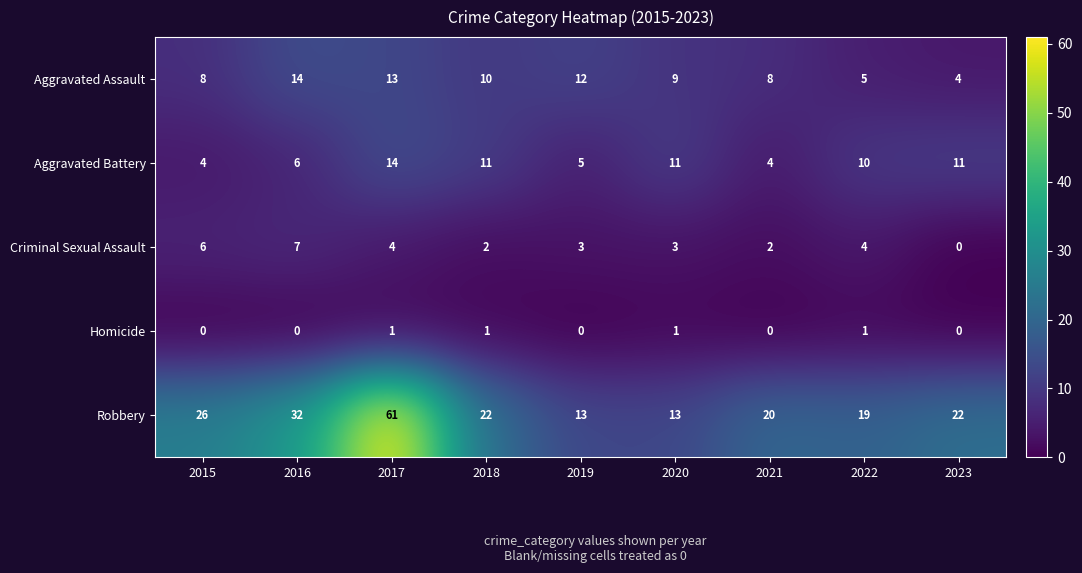

What is the sum of the Robbery values at 2021 and 2015?

46